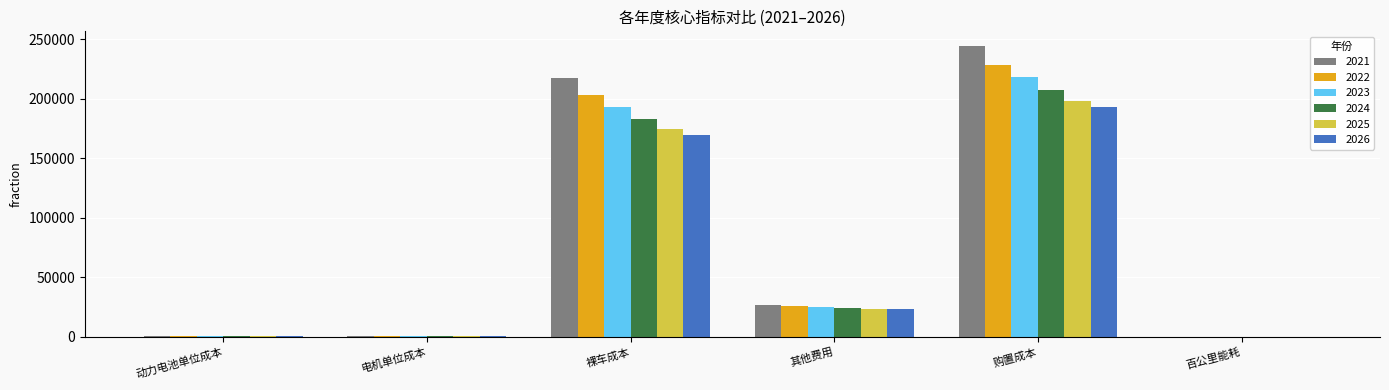

Is it true that 2024 equals 945.0 at 电机单位成本?

True